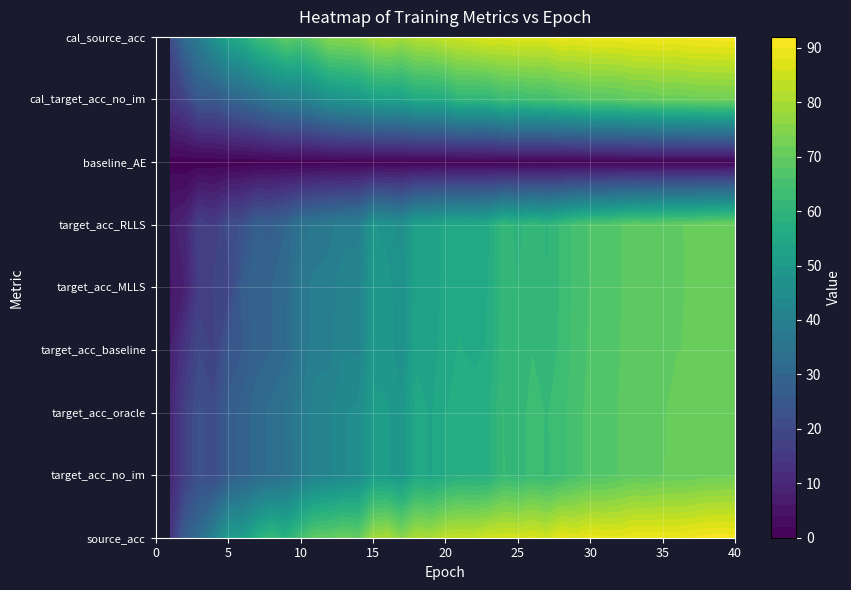

What is the difference between the target_acc_MLLS values at 33 and 0?

62.8